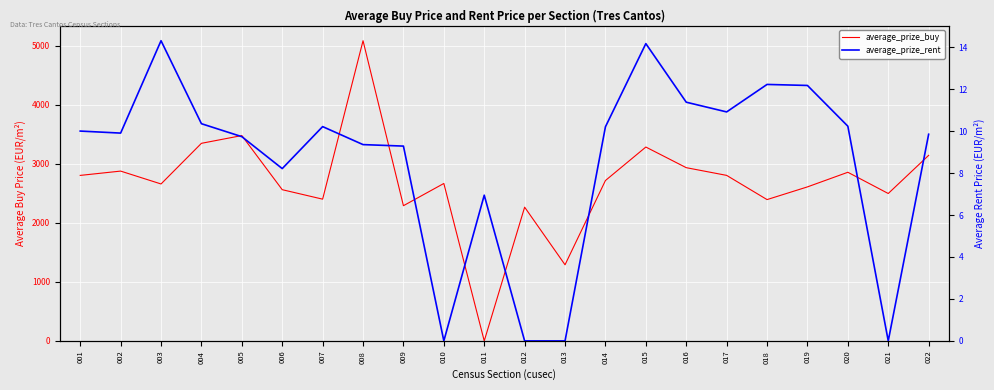

Rank the series by their average value, from lowest to highest.

average_prize_rent, average_prize_buy